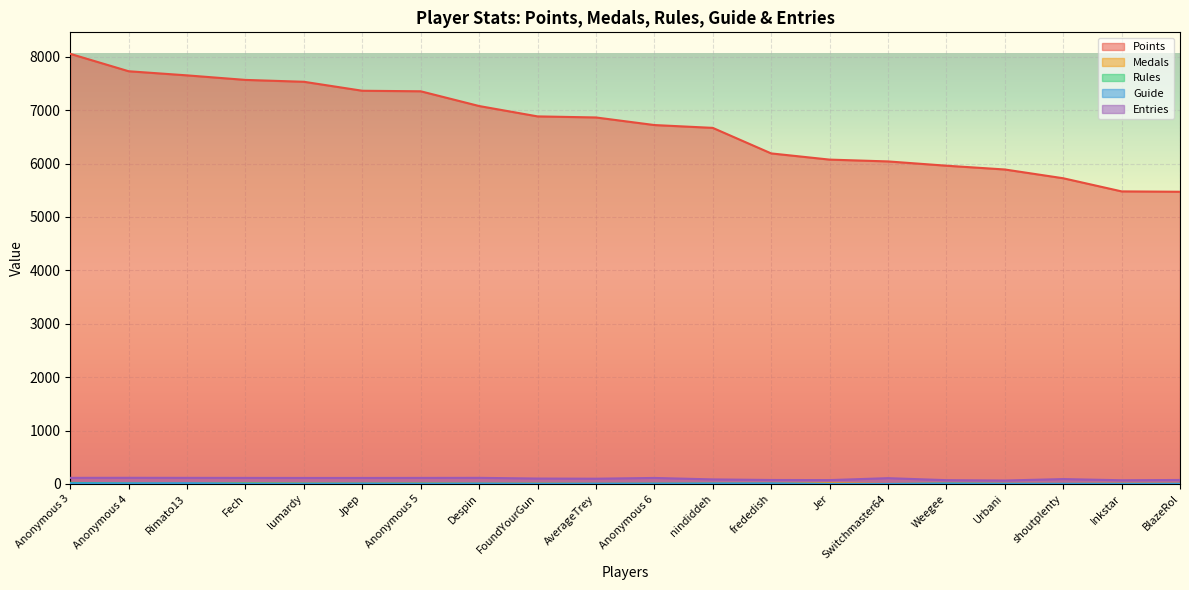

List the series in order of their peak value, lowest first.

Guide, Rules, Medals, Entries, Points